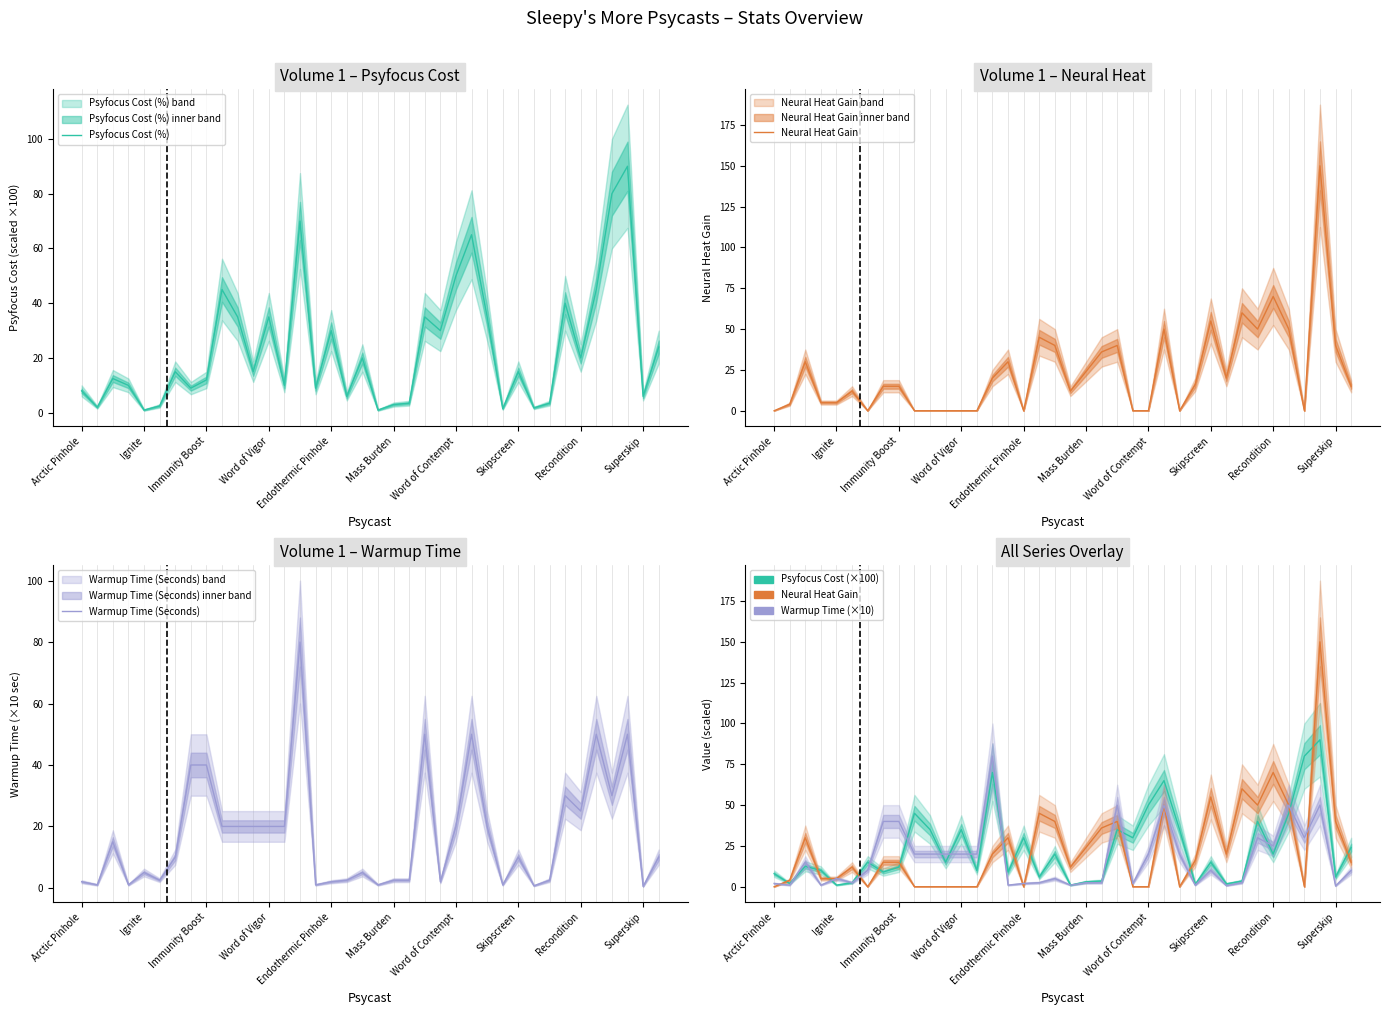

What is the sum of the Warmup Time (Seconds) values at 15 and 24?

21.0